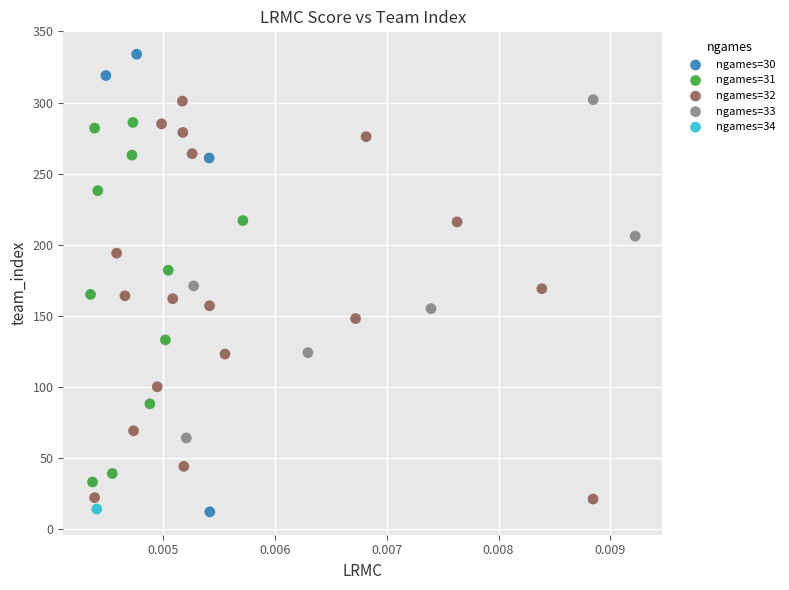

Which series contains the highest Y value?

ngames=30